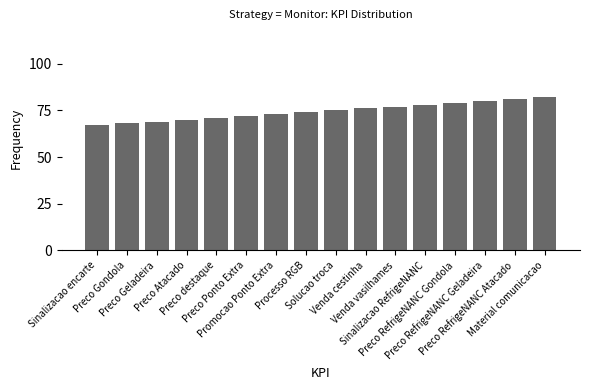

What is the value of the 13th bar from the left?

79